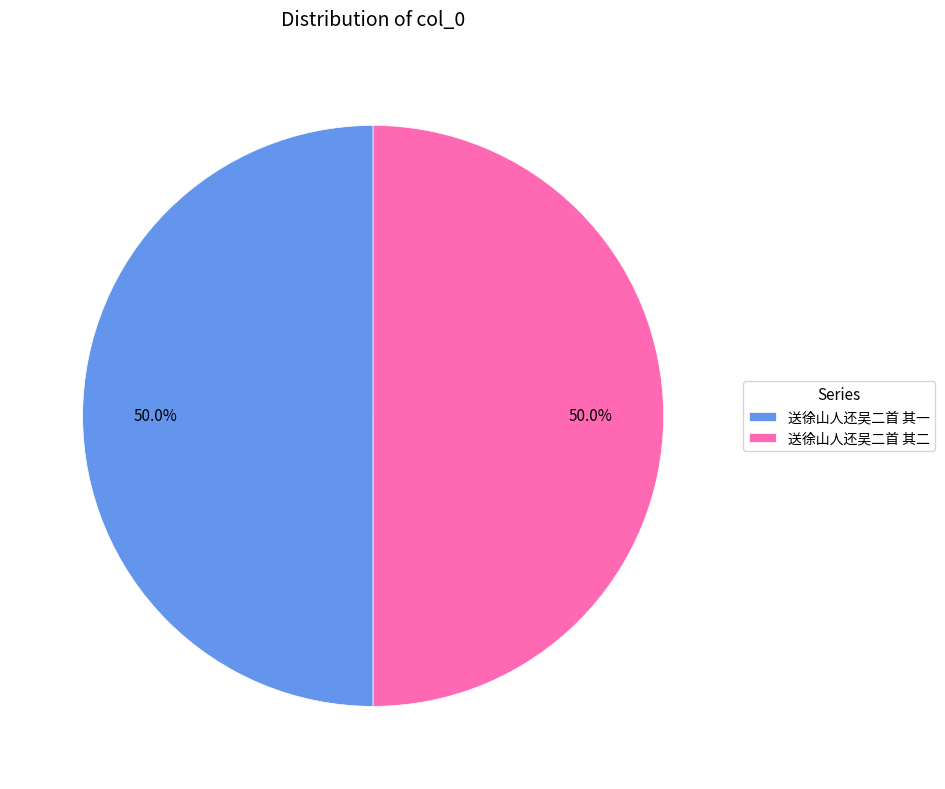

What percentage is the 送徐山人还吴二首 其二 slice, to the nearest percent?

50%